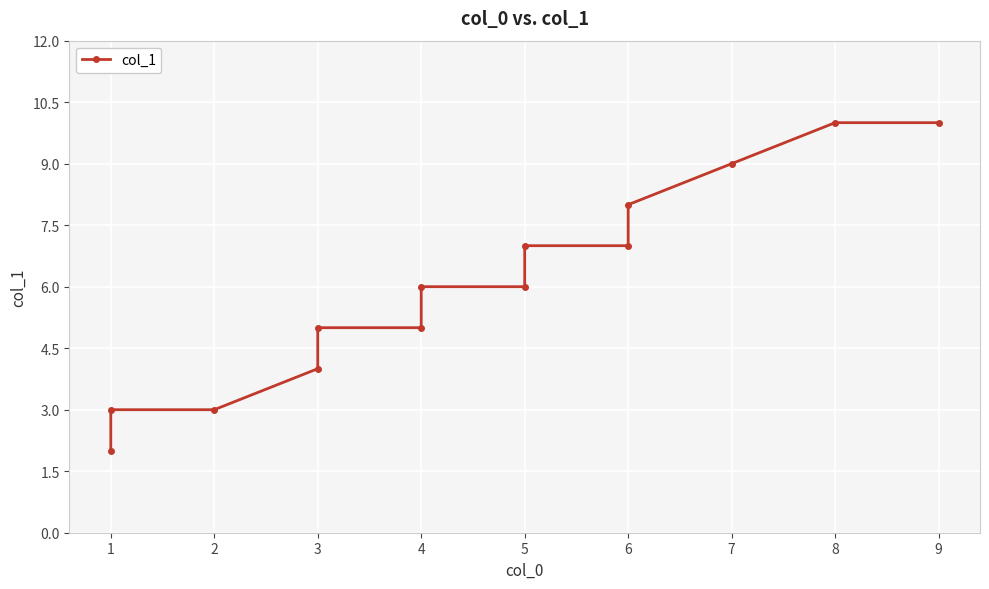

Where is the data nearest to the value 6?

6